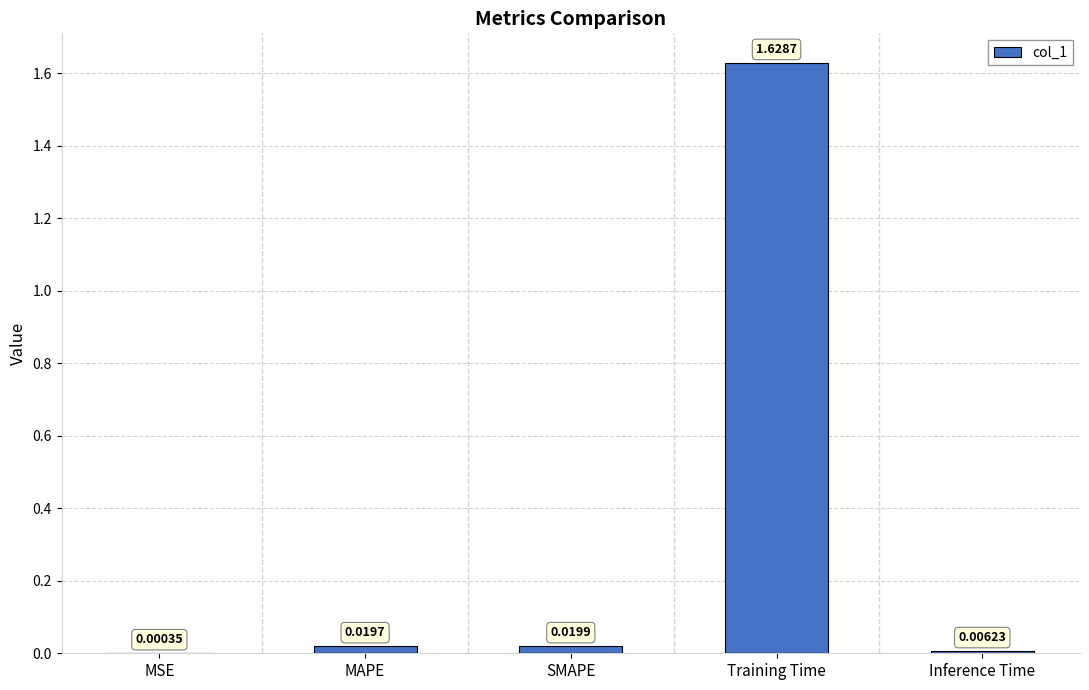

At which label is the value closest to 0?

MSE